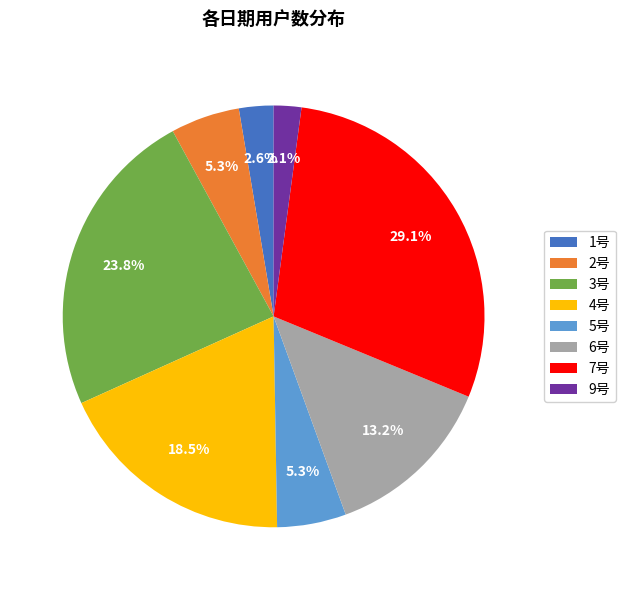

How much of the chart is everything except 1号?

97.4%